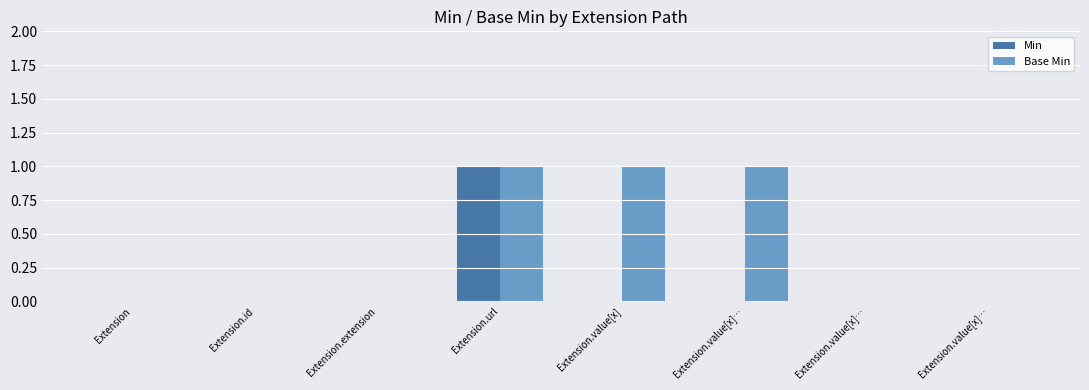

Rank the categories by Base Min value from lowest to highest.

Extension, Extension.id, Extension.extension, Extension.value[x]…, Extension.value[x]…, Extension.url, Extension.value[x], Extension.value[x]…